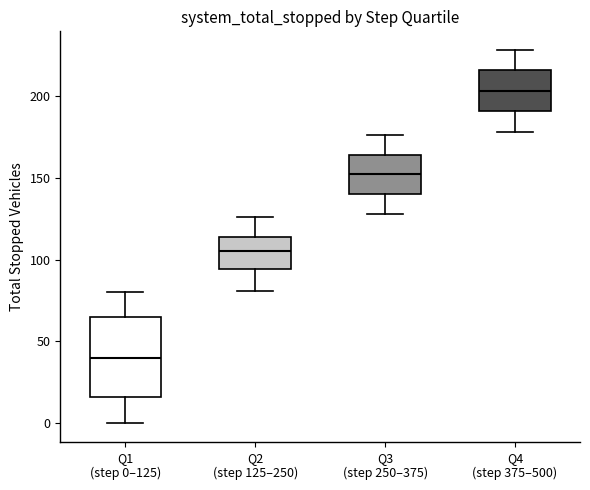

Which box is the tallest, from its lower edge to its upper edge?

Q1 (step 0–125)